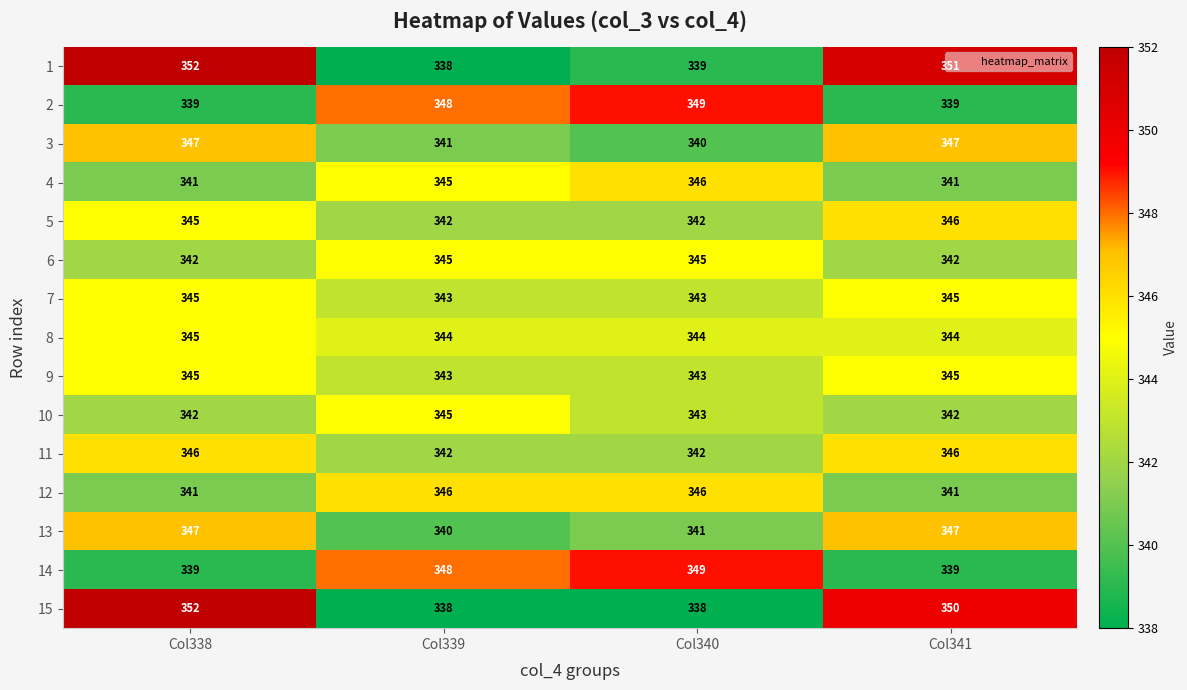

What is the lowest value of the 13 series?

340